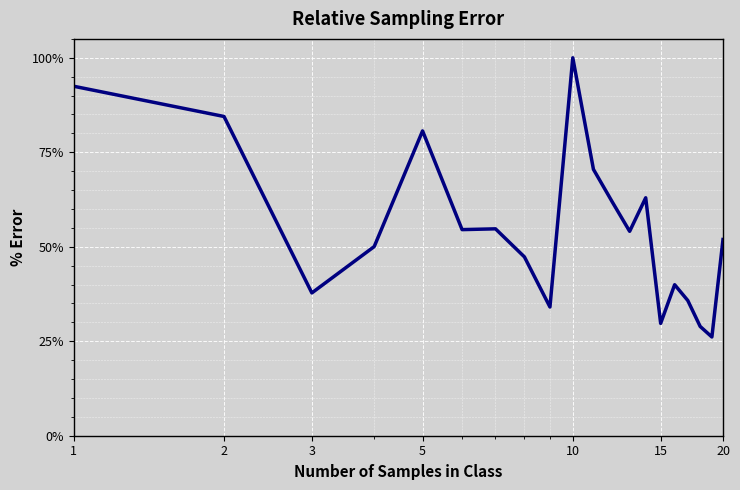

What is the difference between the maximum and minimum values?

73.9